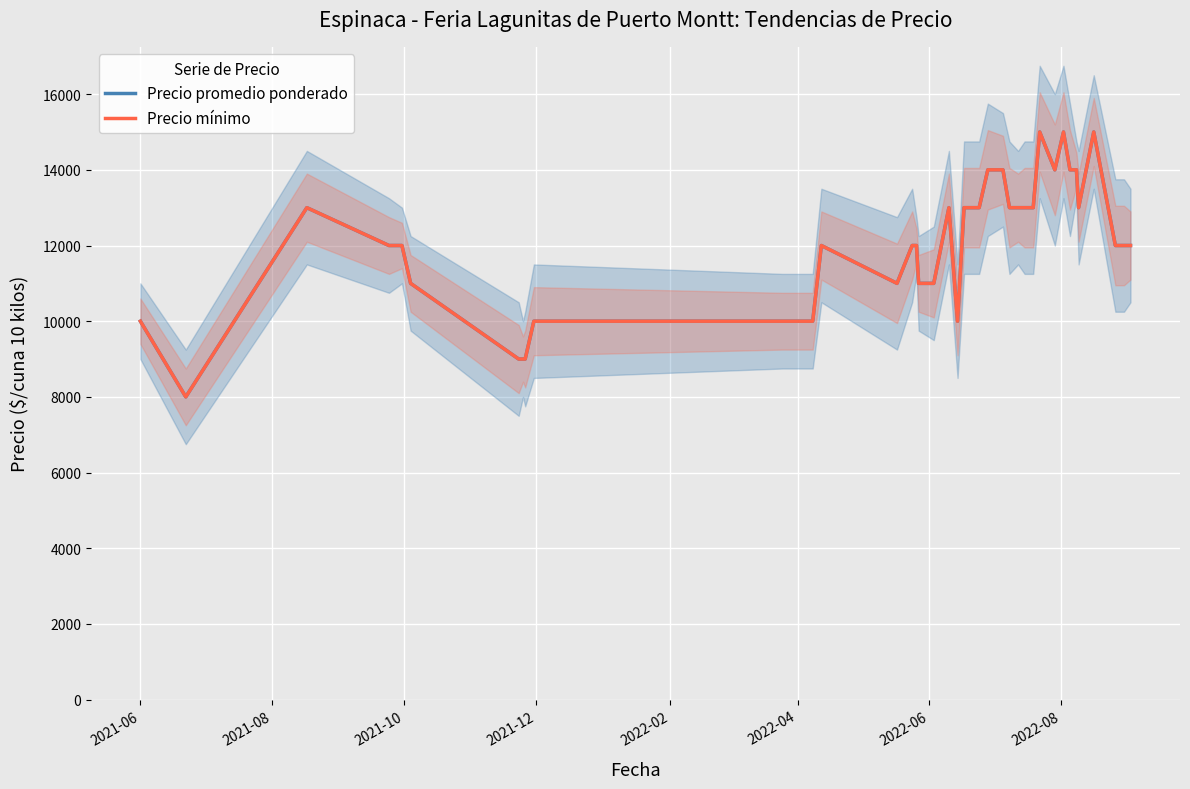

What is the difference between the second highest and minimum values in the Precio promedio ponderado series?

7000